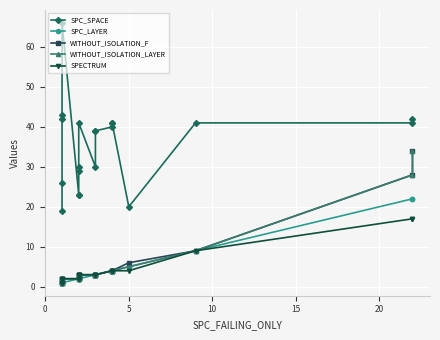

What is the lowest value of the WITHOUT_ISOLATION_F series?

1